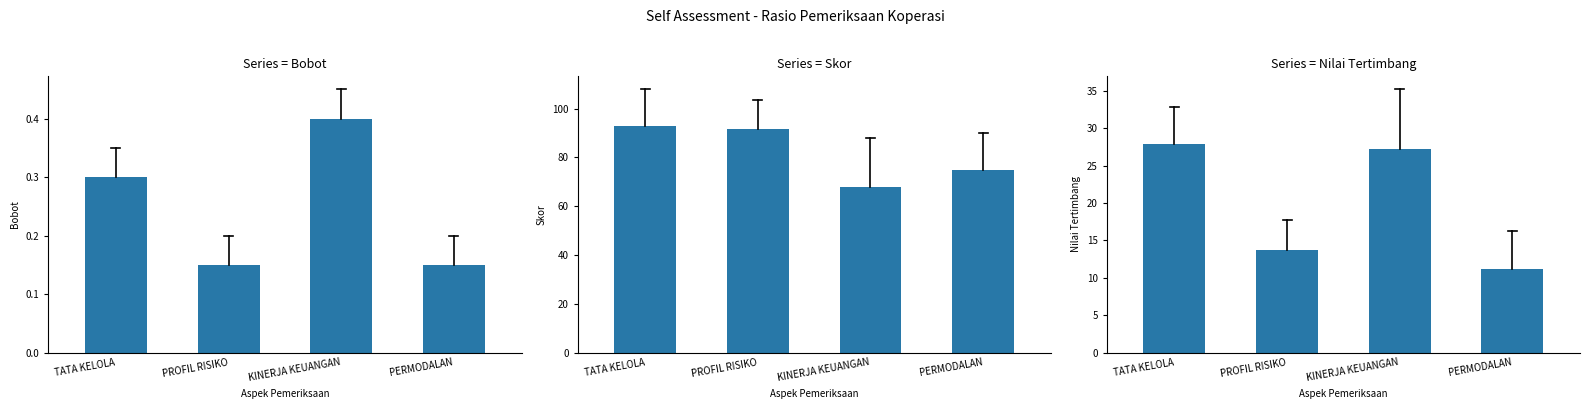

What is the sum of all Bobot values?

1.0